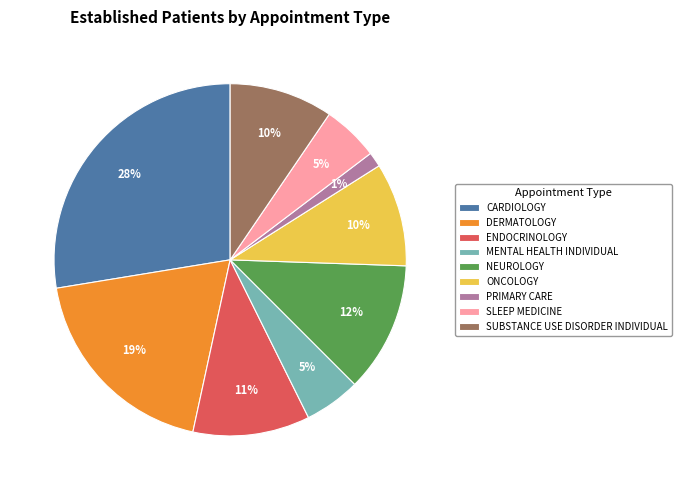

Which category has the biggest portion of the pie?

CARDIOLOGY